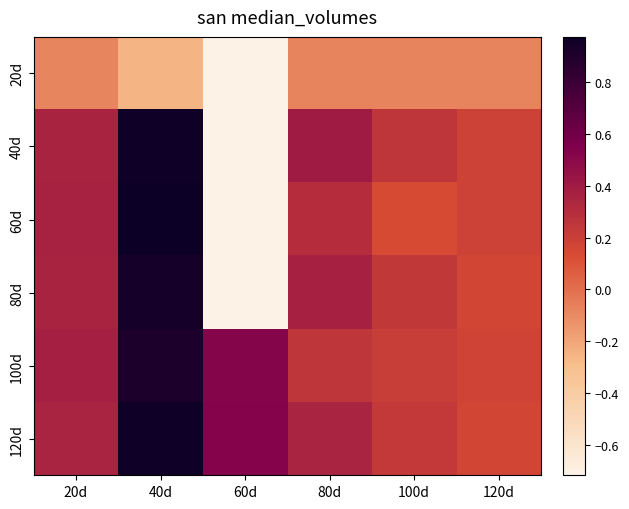

At how many categories does at least one series exceed 0?

6